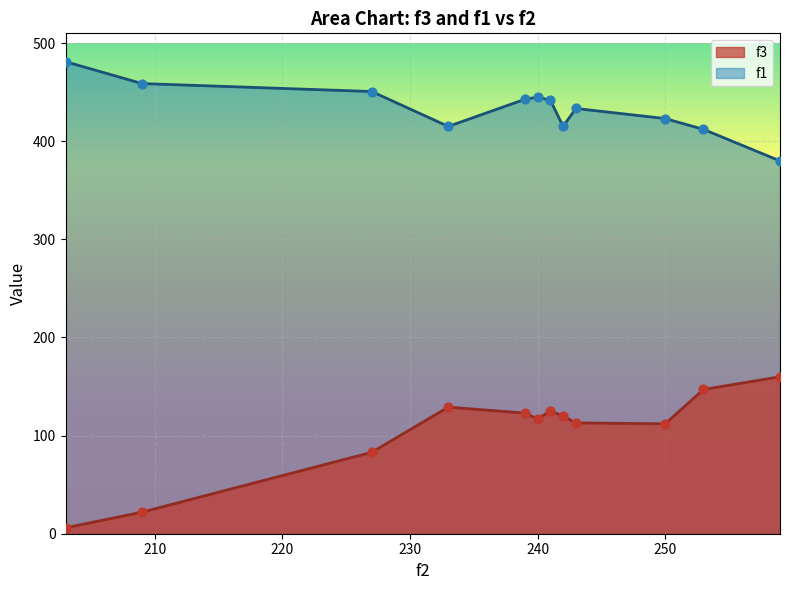

Which series has the largest total across all categories?

f1